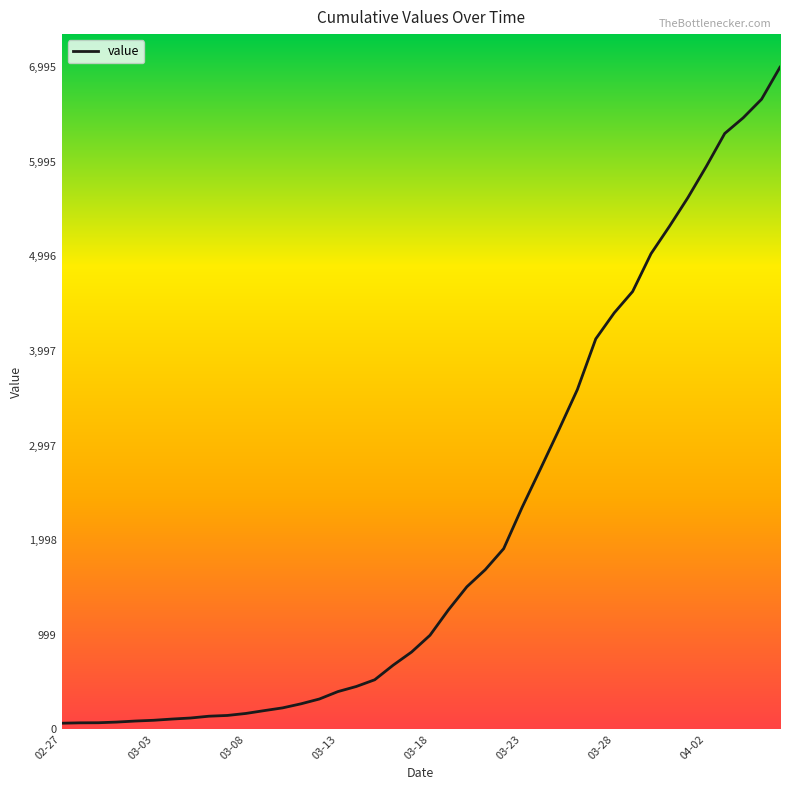

What is the maximum value shown in the chart?

6995